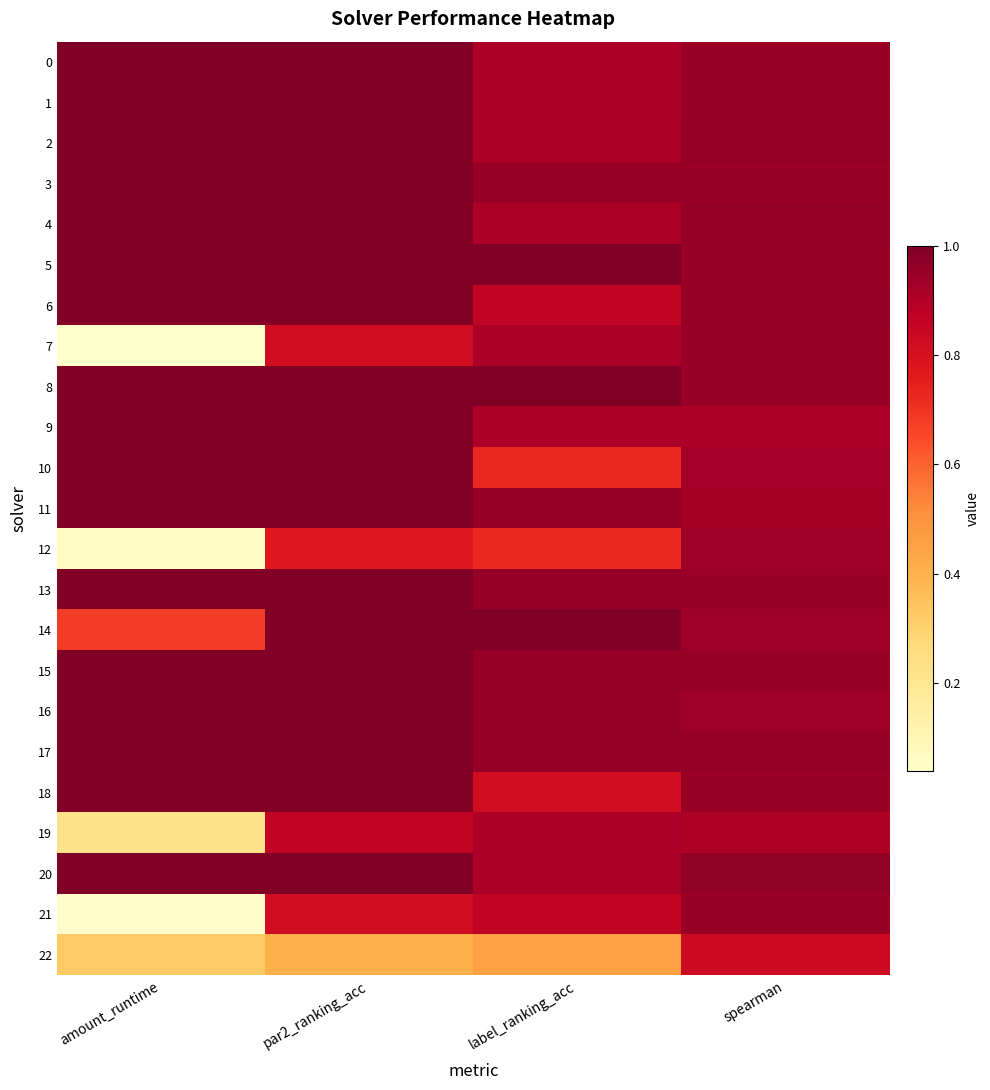

What is the greatest value displayed?

1.0